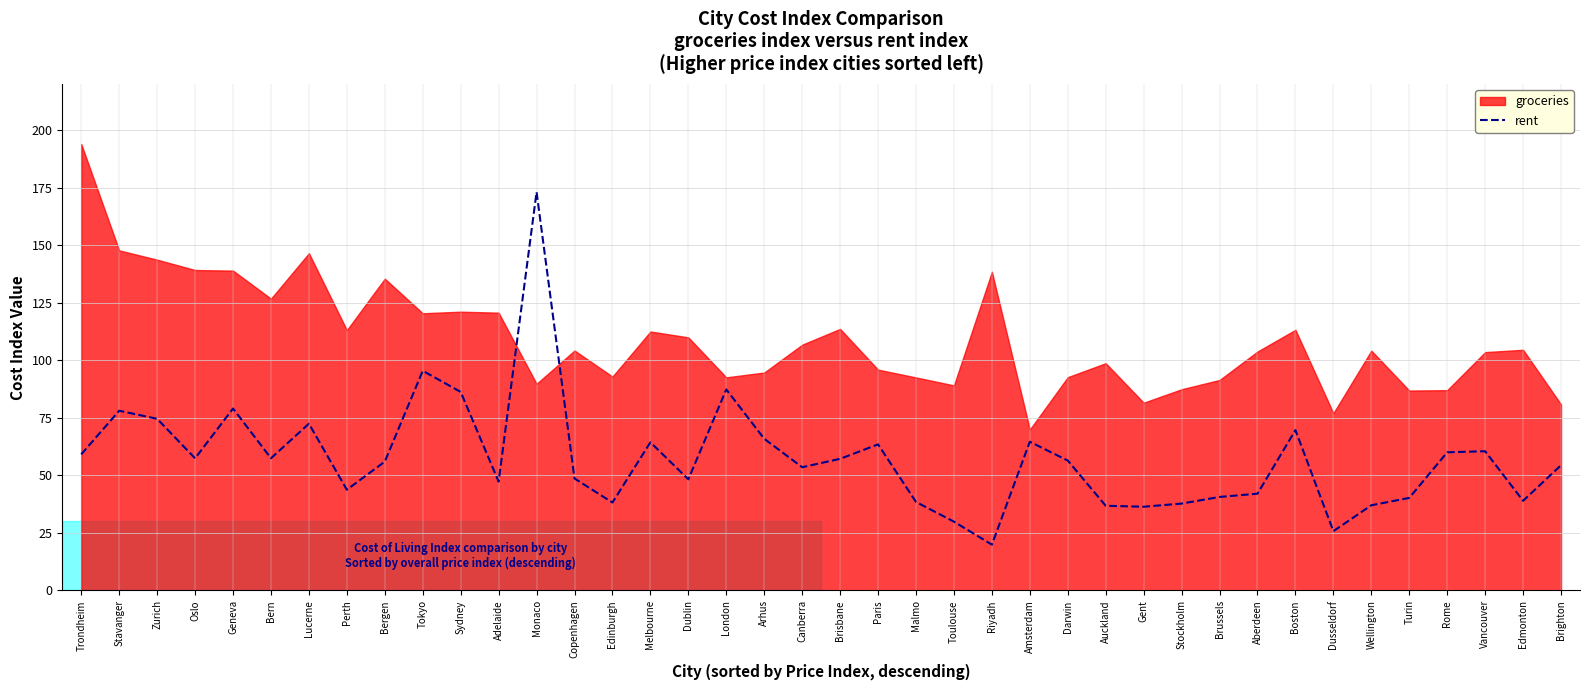

Is it true that rent equals 34.8 at Melbourne?

False